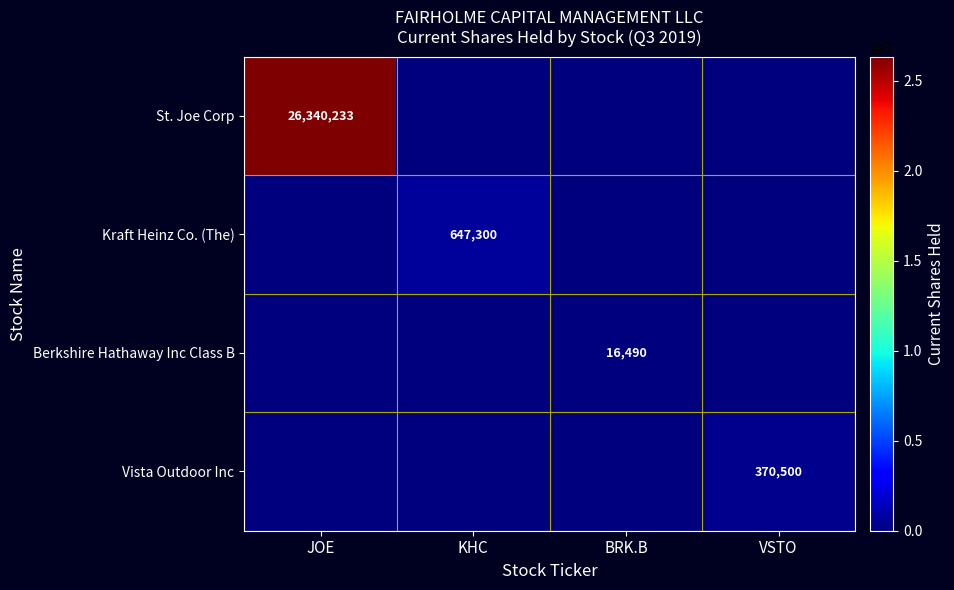

Is it true that Kraft Heinz Co. (The) equals 0 at JOE?

True